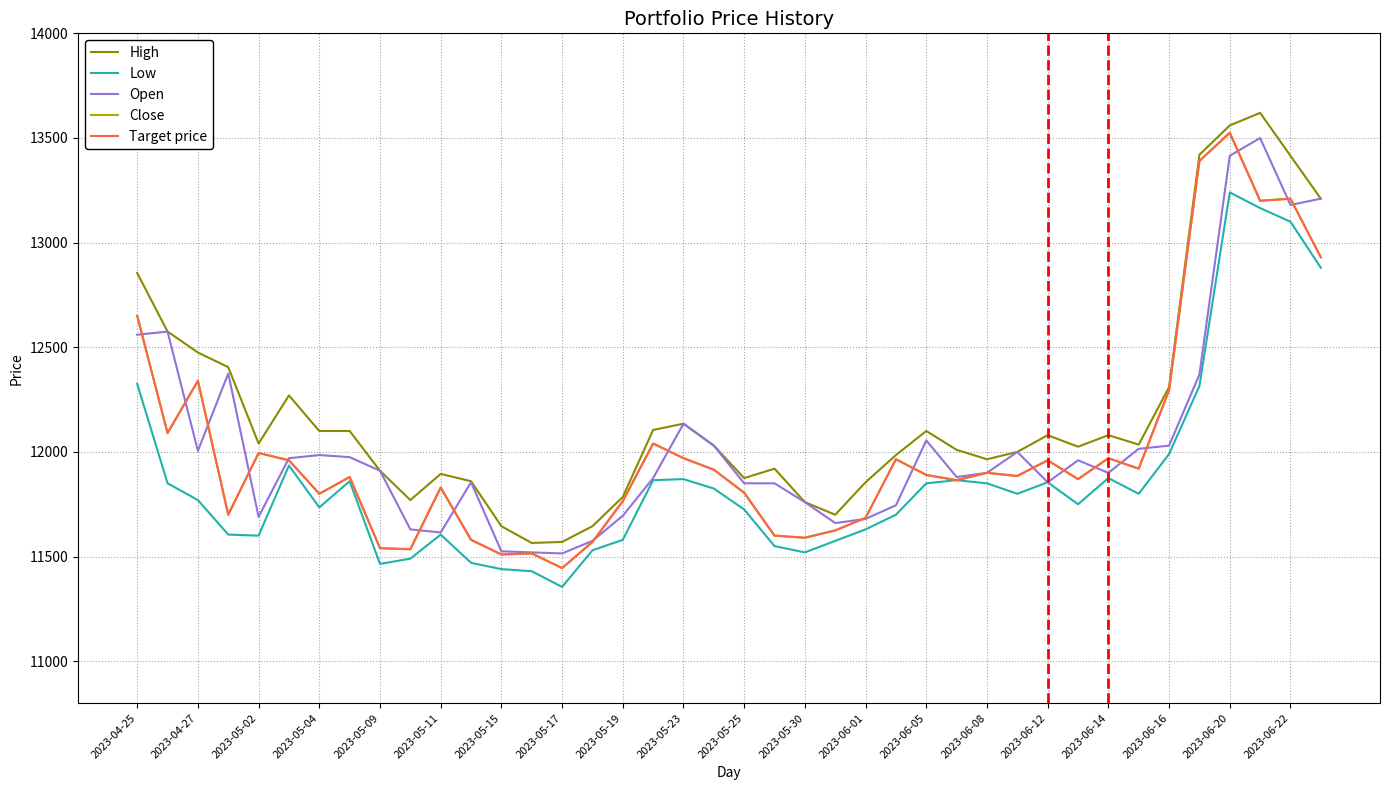

Does the chart display data point markers on the line(s)?

No